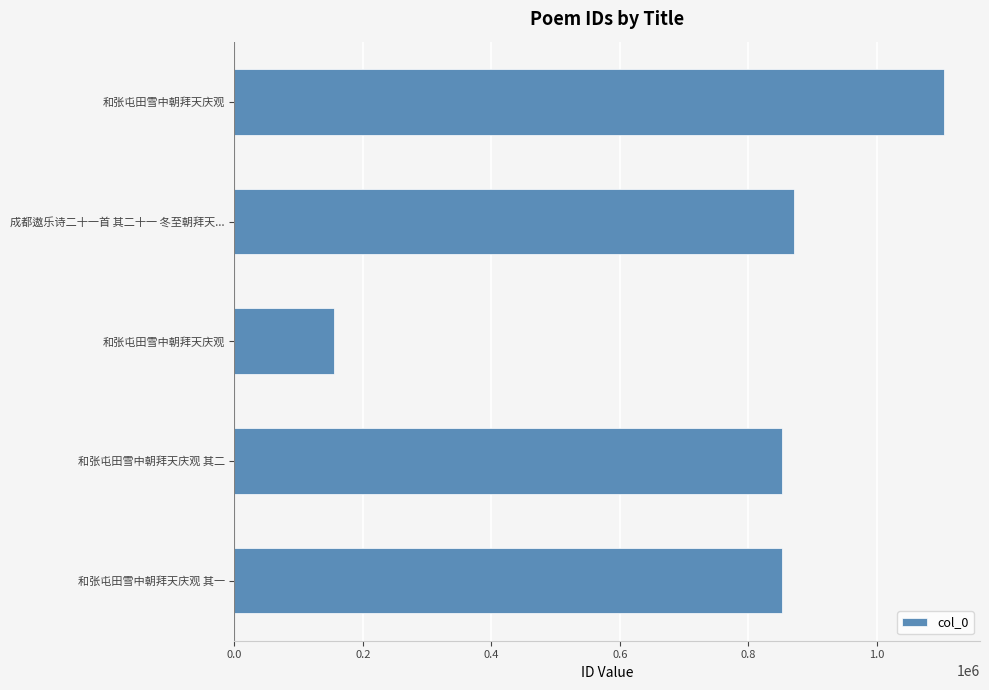

What is the difference between the maximum and second lowest values?

253238